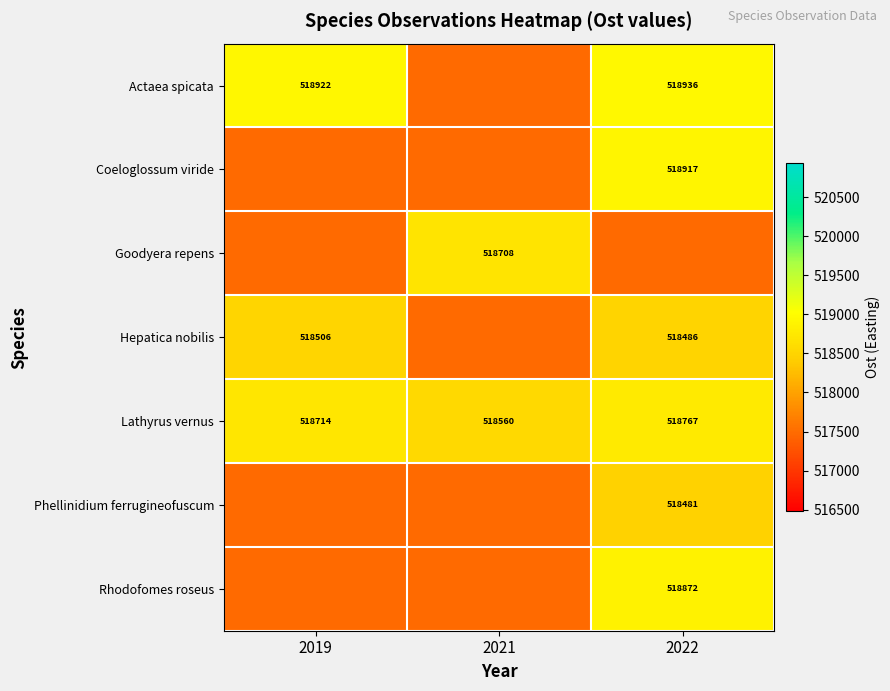

Read the Coeloglossum viride value at 2021.

517481.1